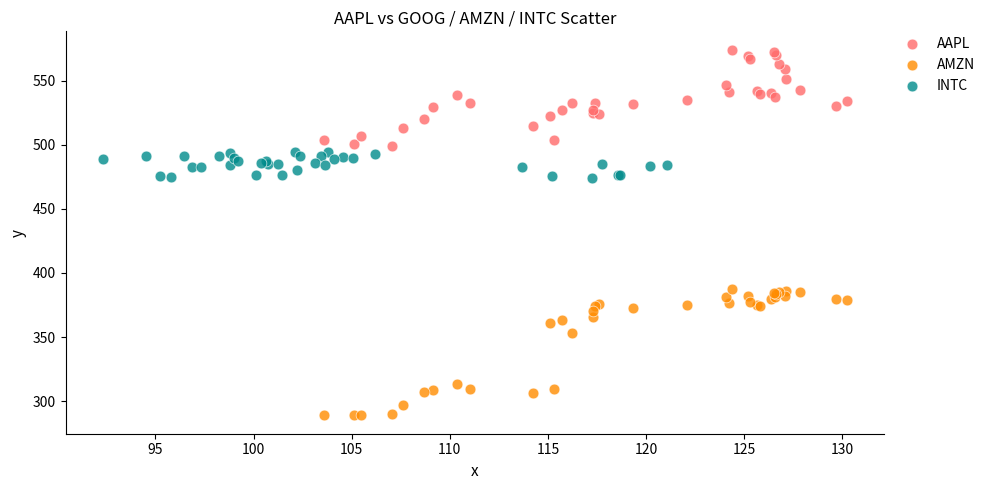

Which series reaches the maximum Y coordinate?

AAPL